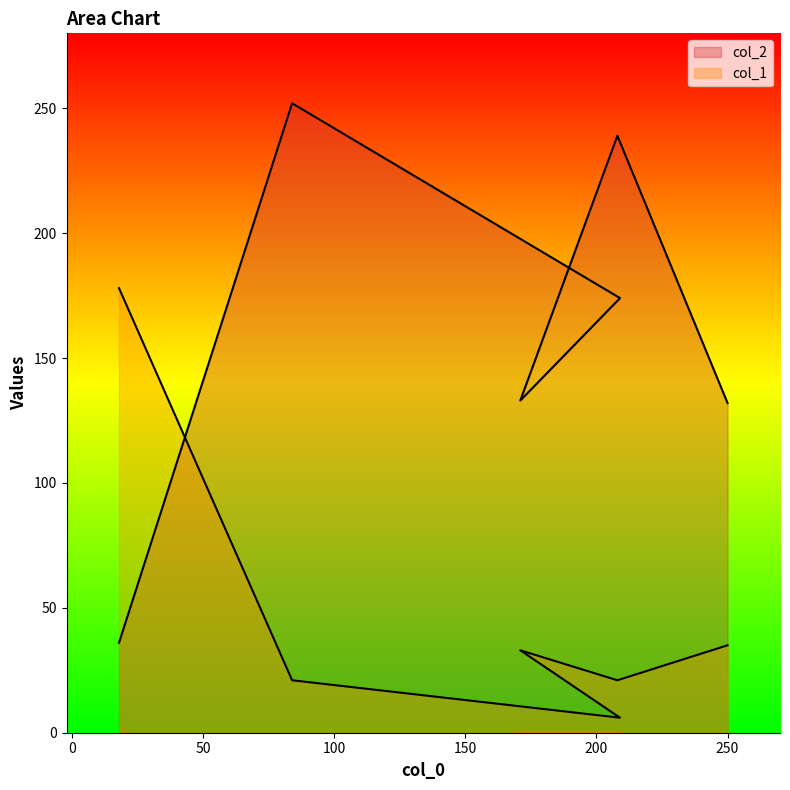

How many data points in col_1 are above 33?

2